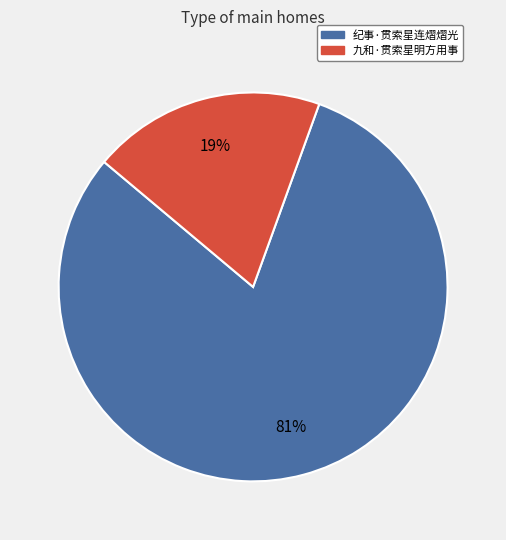

What is the smallest slice in the pie chart?

九和·贯索星明方用事